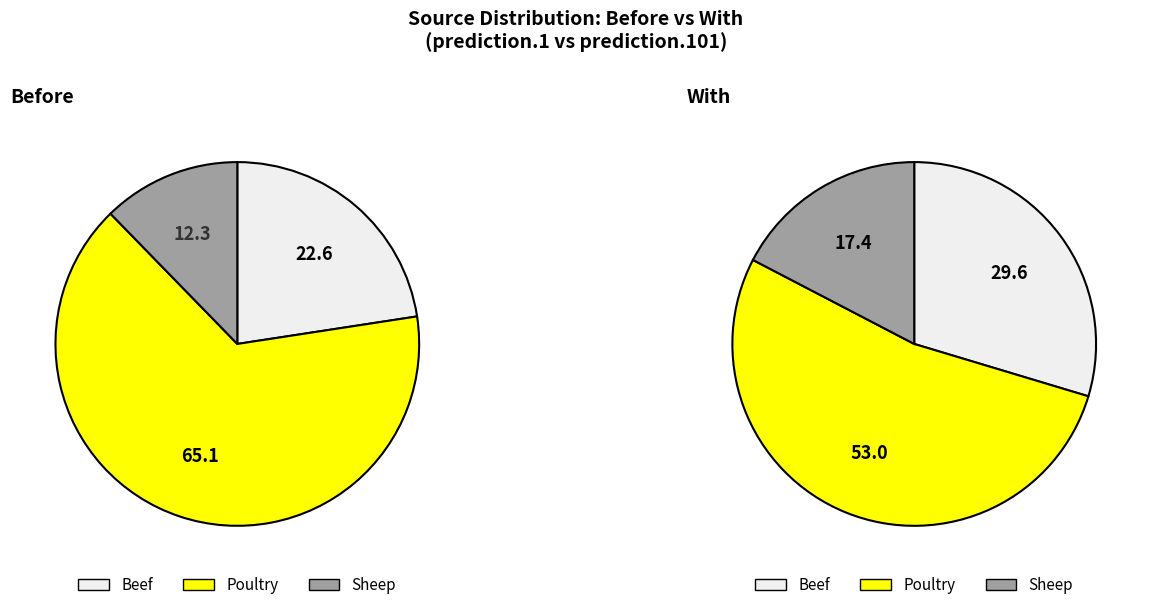

How many segments does this pie chart have?

3